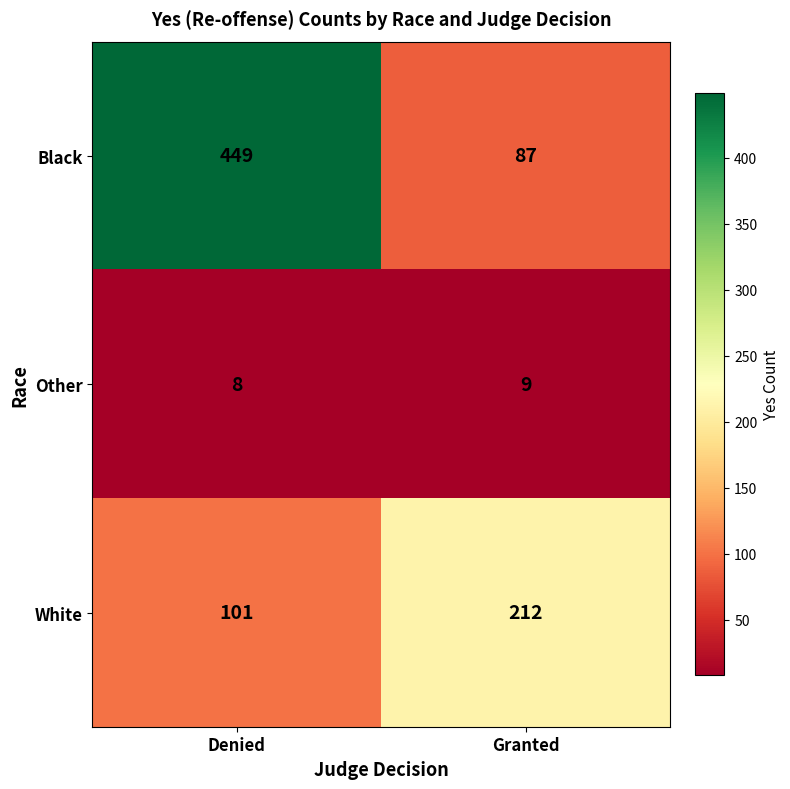

Which series has the largest range (max minus min)?

Black